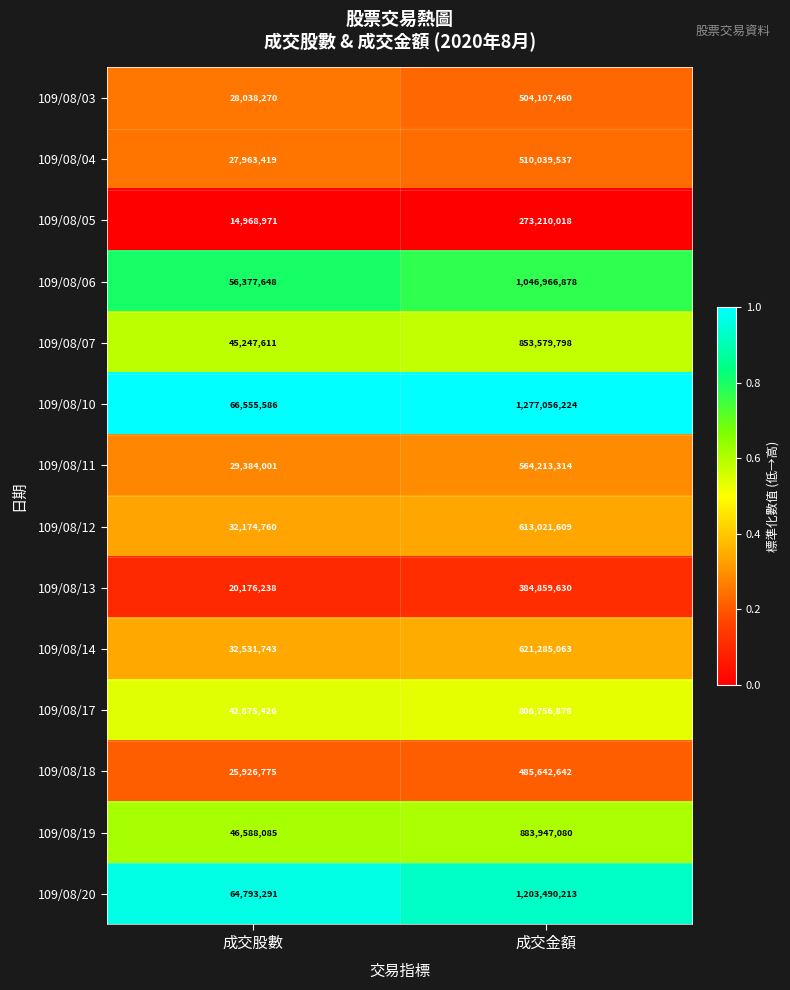

What is the sum of the 109/08/19 values at 成交金額 and 成交股數?

930535165